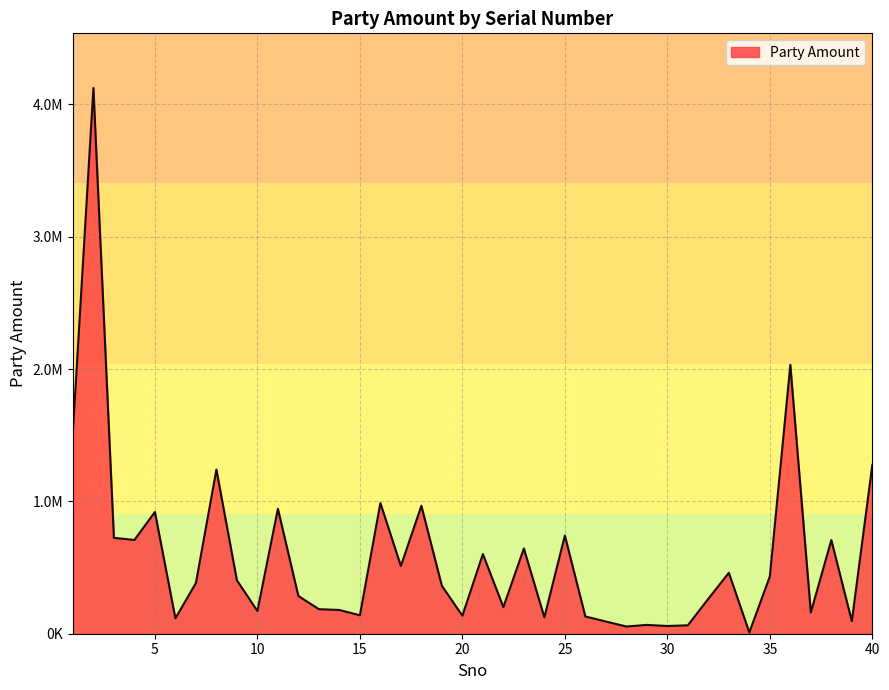

Does the chart have visible grid lines?

Yes